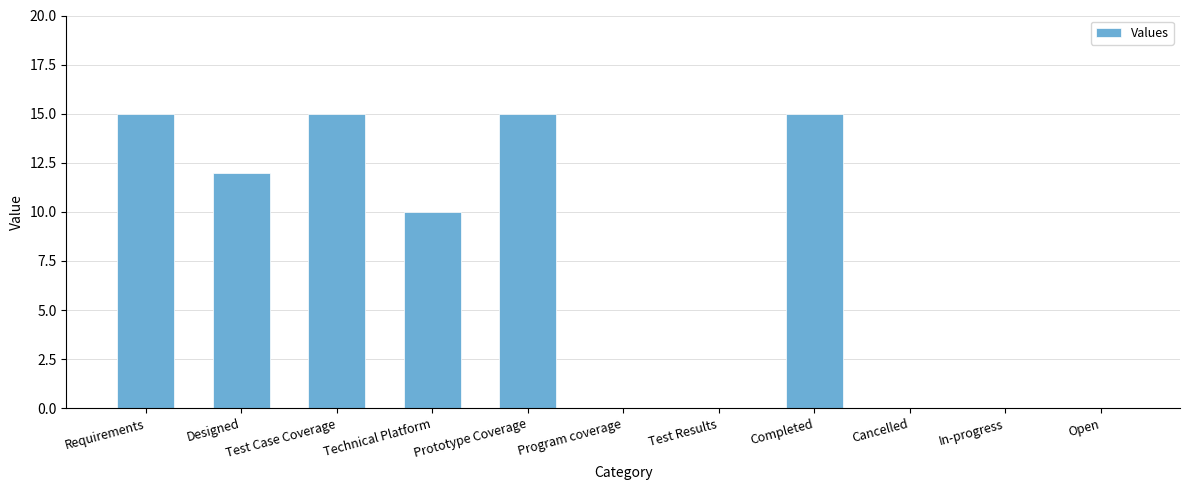

What is the maximum value shown in the chart?

15